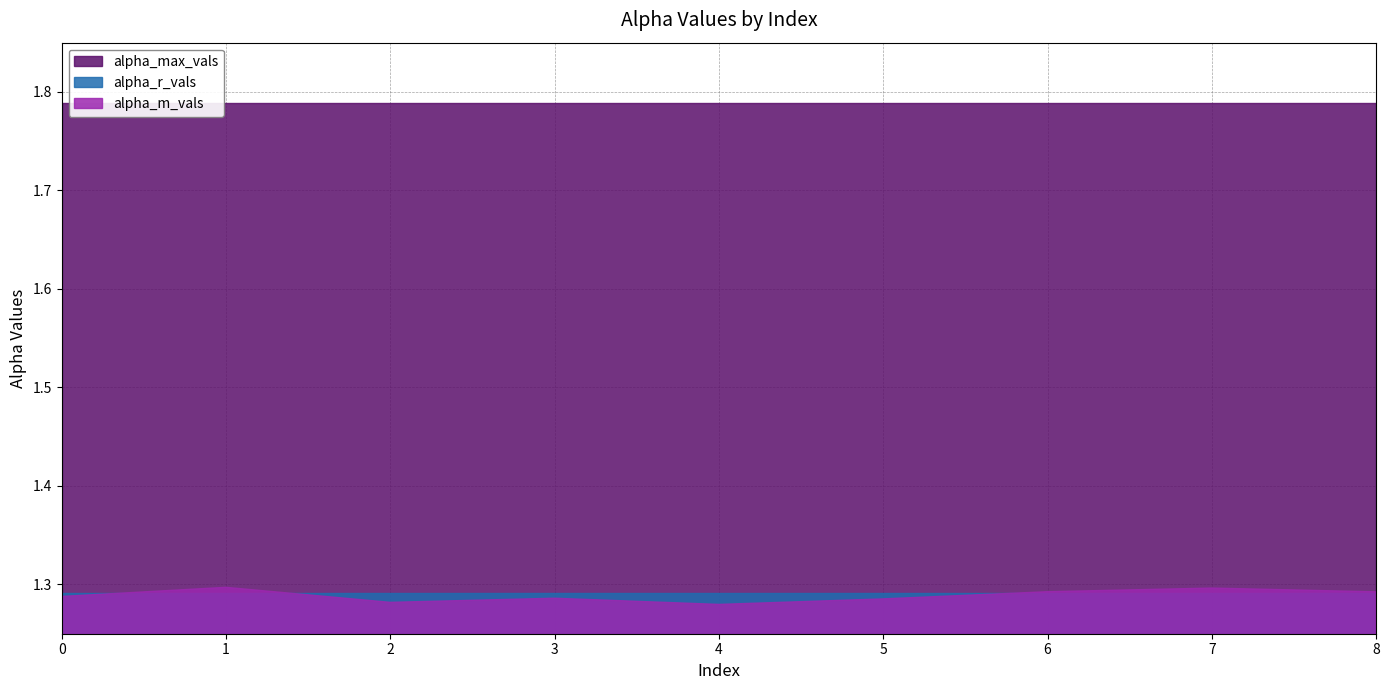

Rank the categories by alpha_r_vals value from highest to lowest.

0, 1, 2, 3, 4, 5, 6, 7, 8